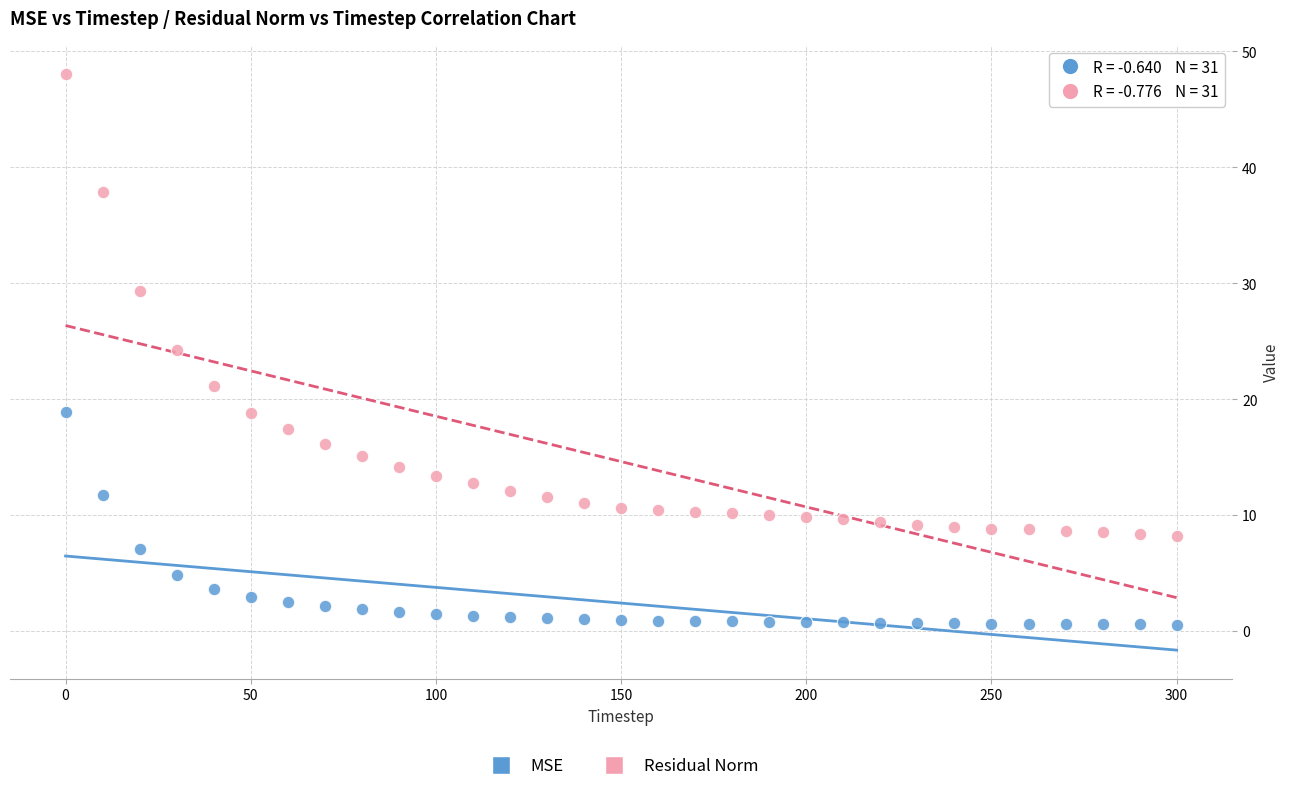

Which series contains the lowest Y value?

MSE